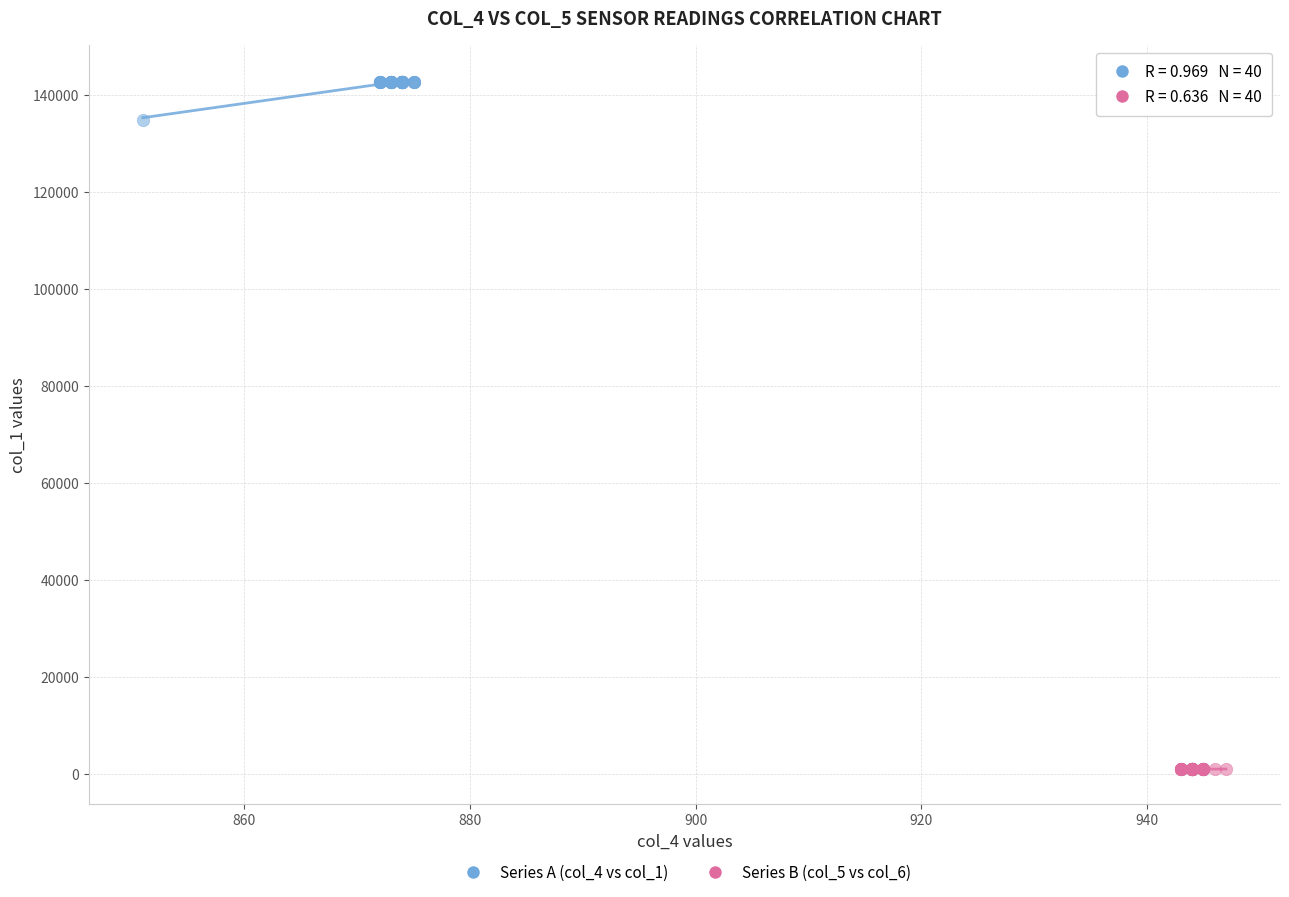

Which series reaches the maximum Y coordinate?

Series A (col_4 vs col_1)